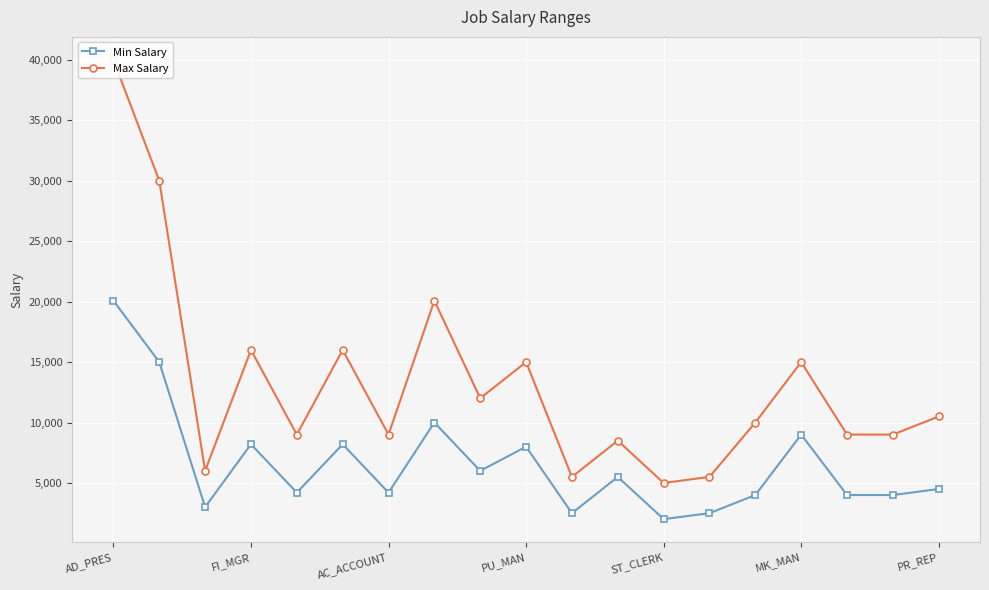

The Min Salary series shows 8000 at PU_MAN. True or false?

True